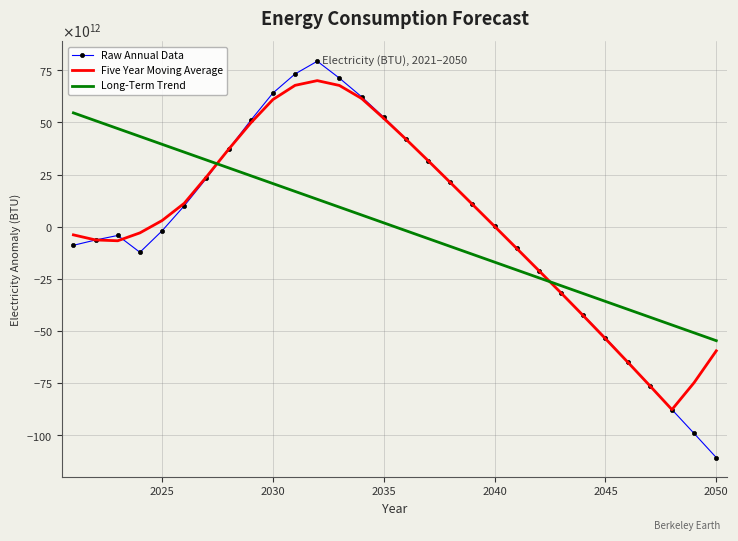

What are all the series names shown in the legend?

Raw Annual Data, Five Year Moving Average, Long-Term Trend